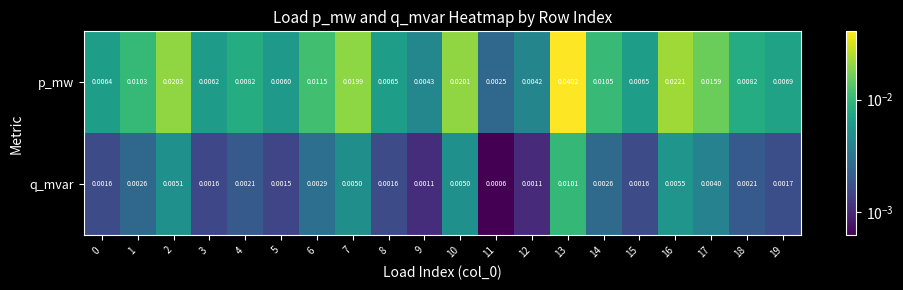

Which series changed the most between 0 and 1?

p_mw